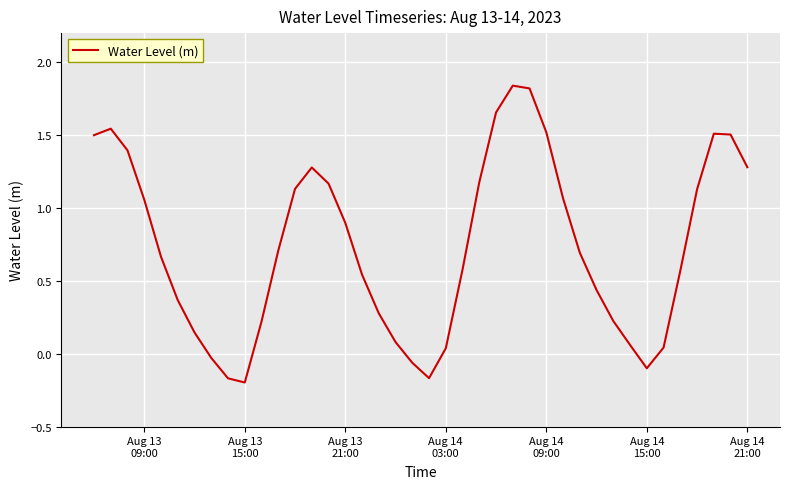

What is the maximum value shown in the chart?

1.8